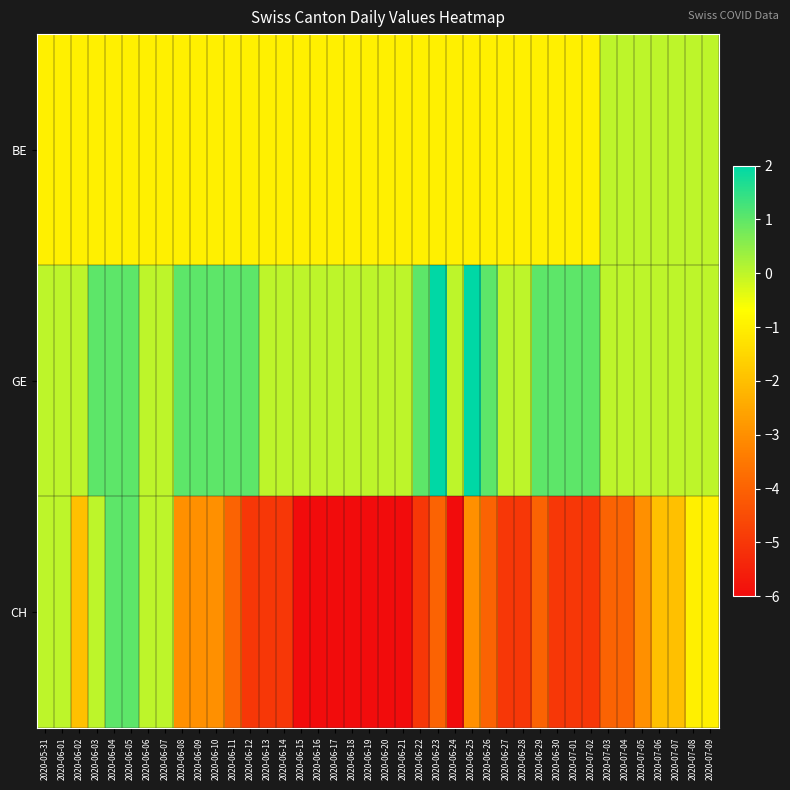

Between 2020-06-02 and 2020-06-16, which series saw the biggest shift?

CH